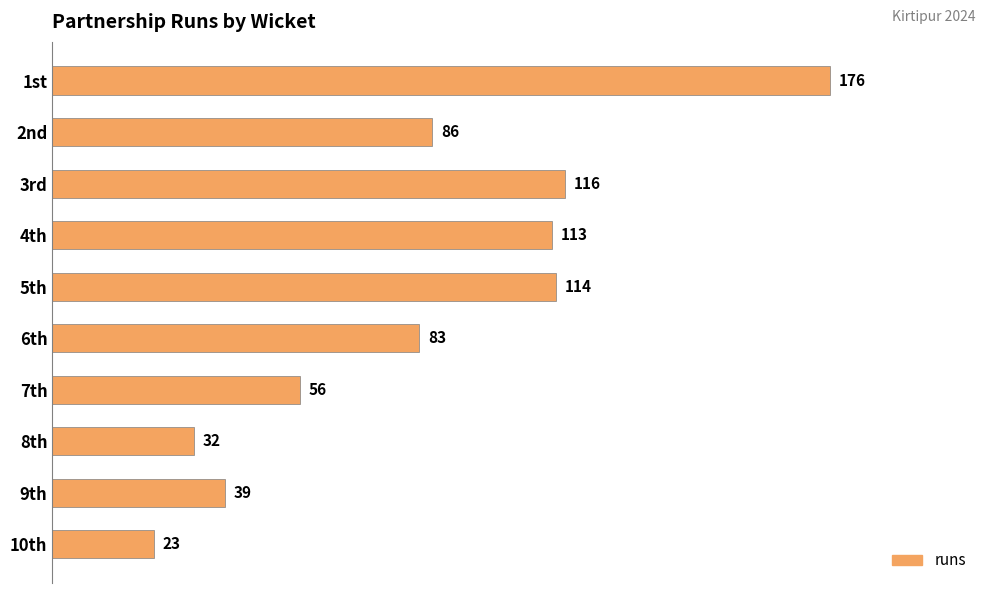

Does the chart contain stacked bars?

No